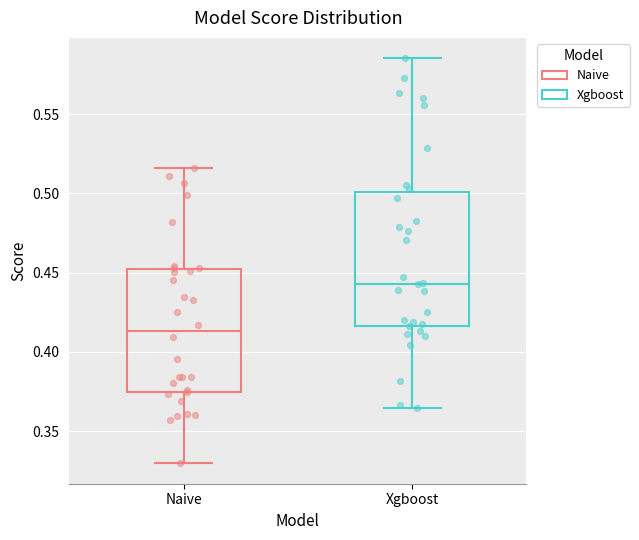

Reading left to right, transcribe this box plot: for each box, give where its median line is, the range the box spans, and where its two whiskers end, as read against the y-axis. The values are not printed on the chart, so give them approximately, as read against the axis.

Naive: median 0.415, box 0.375 to 0.450, whiskers 0.330 to 0.515
Xgboost: median 0.445, box 0.415 to 0.500, whiskers 0.365 to 0.585